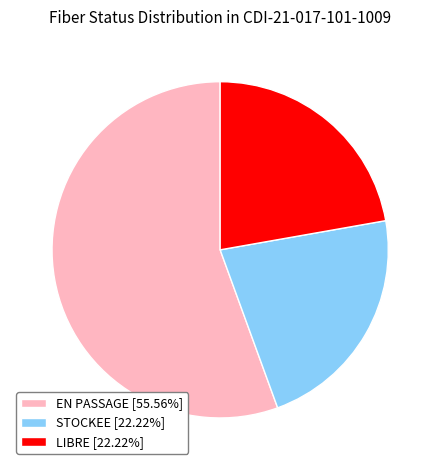

What is the ratio of the value at EN PASSAGE [55.56%] to the value at LIBRE [22.22%]?

2.5